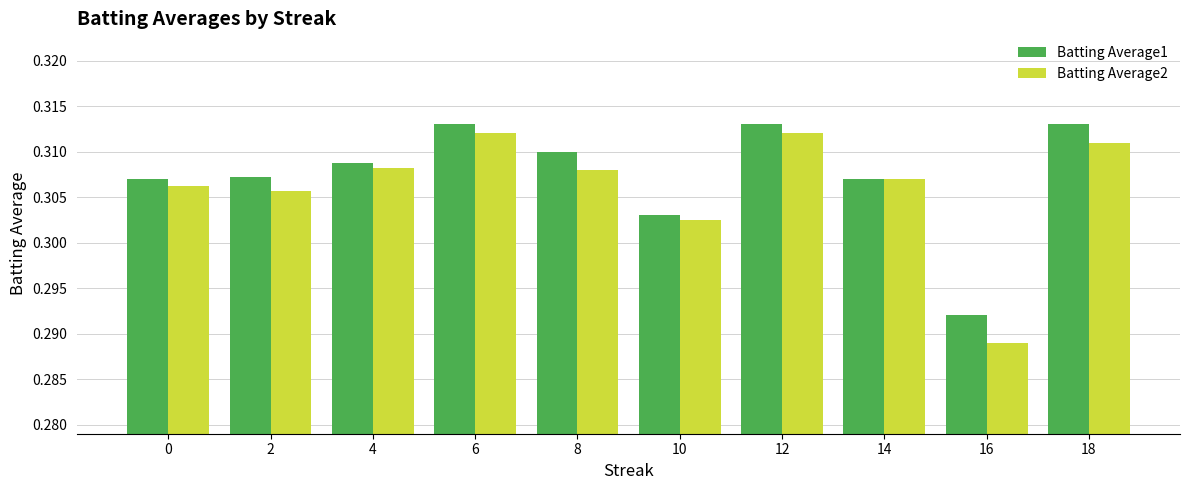

Which series has the widest spread of values?

Batting Average2